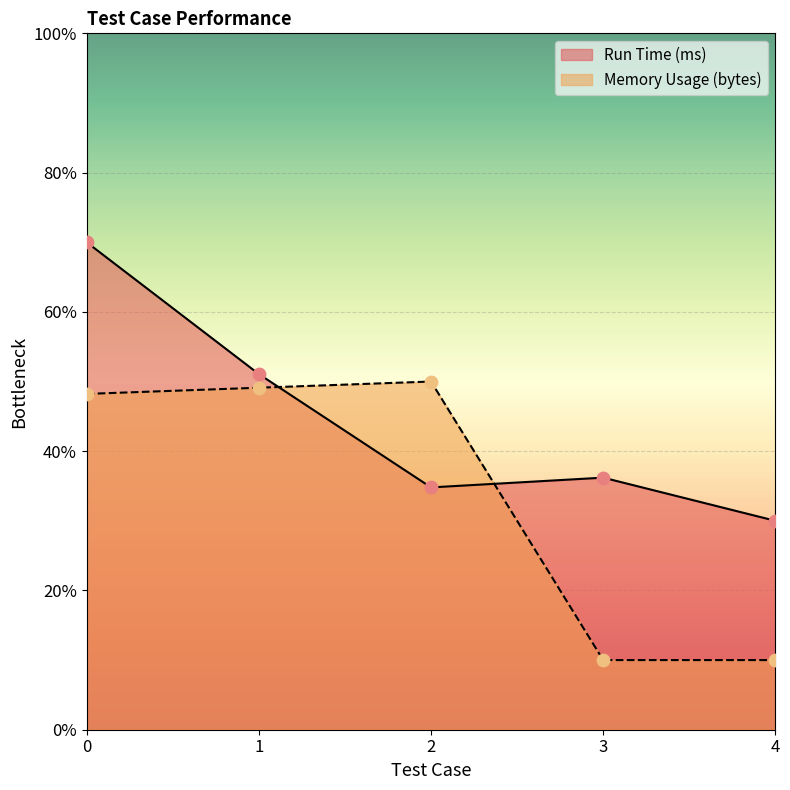

Which series has the largest Y range (max minus min)?

Memory Usage (bytes)